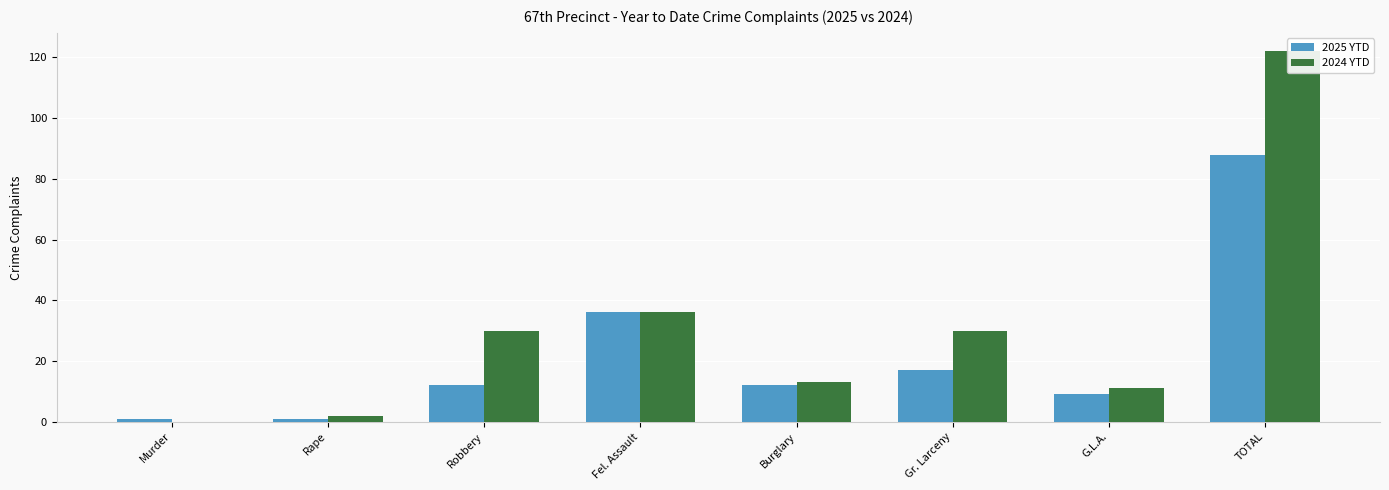

Rank the series by their maximum value, from lowest to highest.

2025 YTD, 2024 YTD